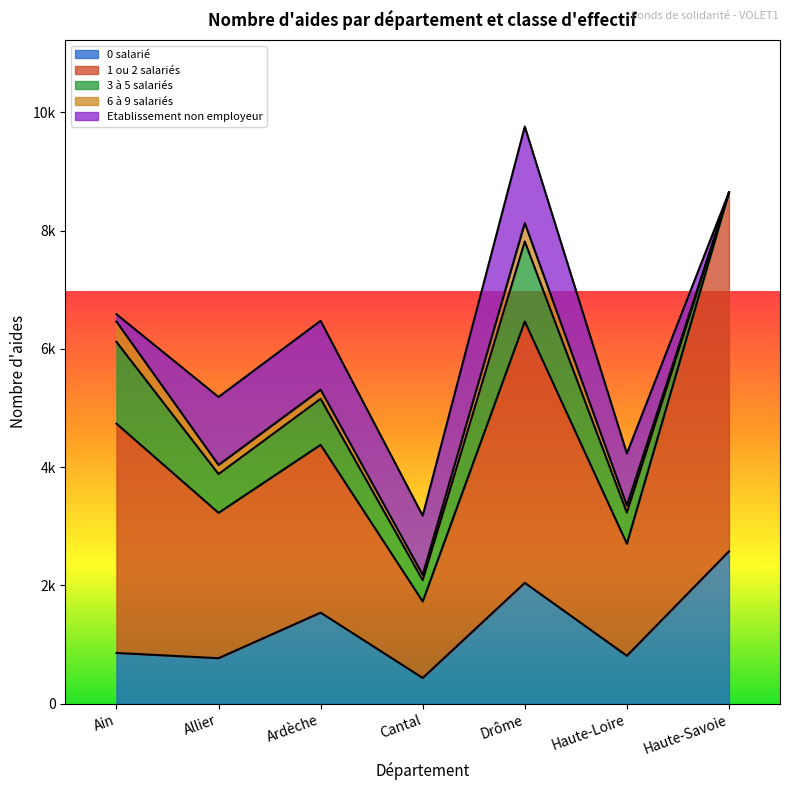

What is the difference between the Etablissement non employeur values at Haute-Savoie and Haute-Loire?

880